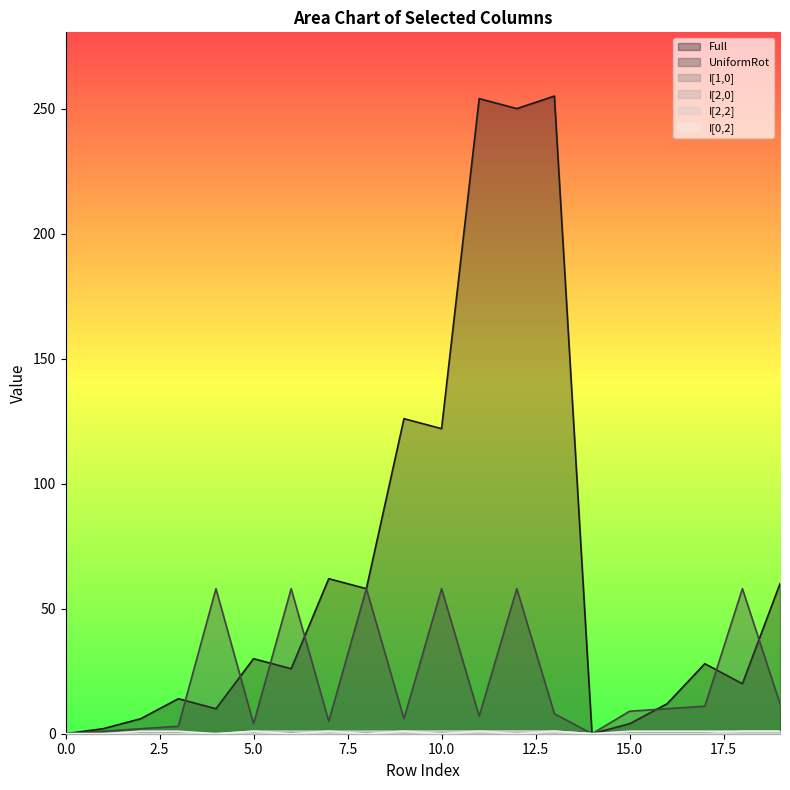

True or false: I[0,2] has a value of 1 at 7.

True